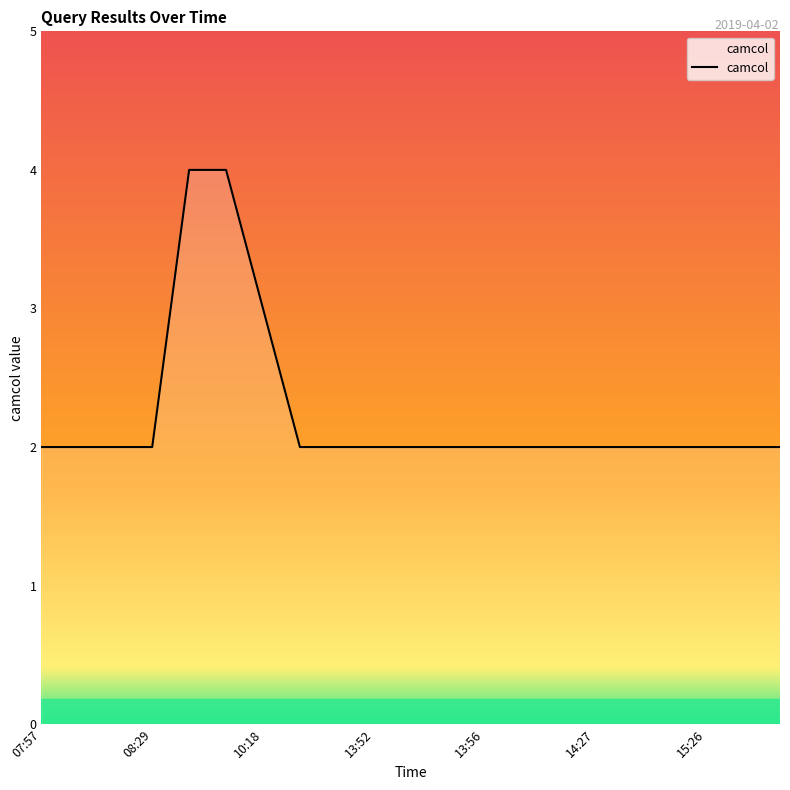

How many series are shown in this chart?

1